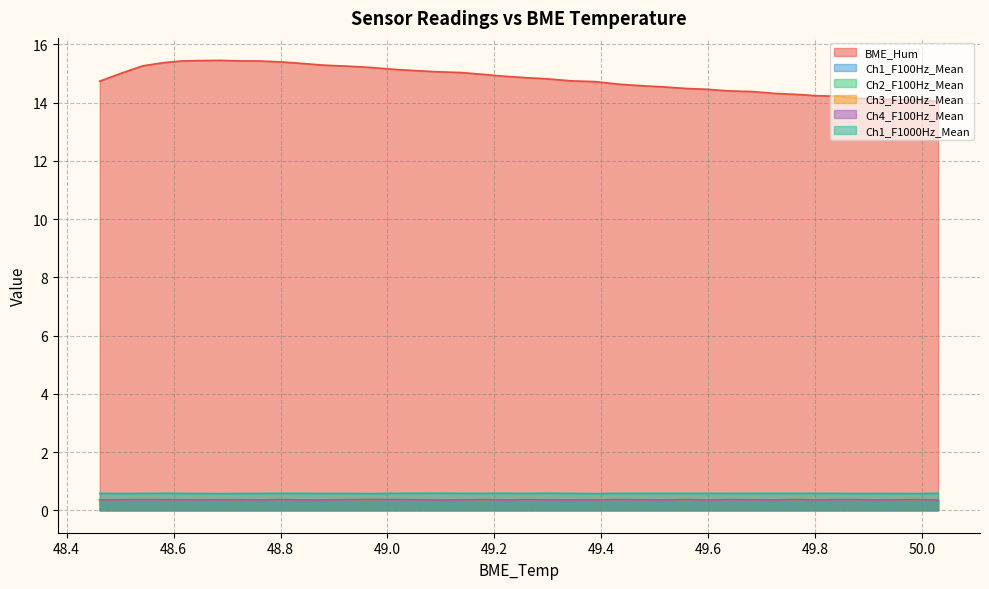

Reading left to right, extract all data points from this chart.

BME_Hum: 14.7	15.0	15.3	15.4	15.4	15.4	15.5	15.4	15.4	15.4	15.4	15.3	15.3	15.2	15.1	15.1	15.1	15.0	15.0	14.9	14.9	14.8	14.7	14.7	14.6	14.6	14.5	14.5	14.5	14.4	14.4	14.3	14.3	14.2	14.2	14.2	14.1	14.1	14.0
Ch1_F100Hz_Mean: 0.4	0.4	0.4	0.4	0.4	0.4	0.4	0.4	0.4	0.4	0.4	0.4	0.4	0.4	0.4	0.4	0.4	0.3	0.4	0.4	0.4	0.4	0.4	0.4	0.4	0.4	0.4	0.4	0.3	0.4	0.4	0.4	0.4	0.3	0.4	0.4	0.4	0.4	0.3
Ch2_F100Hz_Mean: 0.4	0.4	0.4	0.4	0.4	0.4	0.4	0.4	0.4	0.4	0.4	0.4	0.4	0.4	0.4	0.4	0.4	0.4	0.4	0.4	0.4	0.4	0.4	0.4	0.4	0.4	0.3	0.4	0.4	0.4	0.4	0.3	0.4	0.4	0.4	0.4	0.4	0.4	0.3
Ch3_F100Hz_Mean: 0.4	0.4	0.4	0.4	0.4	0.4	0.4	0.4	0.4	0.4	0.4	0.4	0.4	0.4	0.4	0.4	0.4	0.4	0.4	0.4	0.4	0.4	0.4	0.4	0.4	0.4	0.4	0.4	0.3	0.4	0.4	0.4	0.4	0.3	0.4	0.4	0.4	0.4	0.4
Ch4_F100Hz_Mean: 0.4	0.4	0.4	0.4	0.4	0.4	0.4	0.4	0.4	0.4	0.4	0.4	0.4	0.4	0.4	0.4	0.3	0.4	0.4	0.3	0.4	0.4	0.4	0.4	0.4	0.4	0.4	0.4	0.4	0.4	0.4	0.4	0.4	0.4	0.4	0.4	0.4	0.4	0.4
Ch1_F1000Hz_Mean: 0.6	0.6	0.6	0.6	0.6	0.6	0.6	0.6	0.6	0.6	0.6	0.6	0.6	0.6	0.6	0.6	0.6	0.6	0.6	0.6	0.6	0.6	0.6	0.6	0.6	0.6	0.6	0.6	0.6	0.6	0.6	0.6	0.6	0.6	0.6	0.6	0.6	0.6	0.6